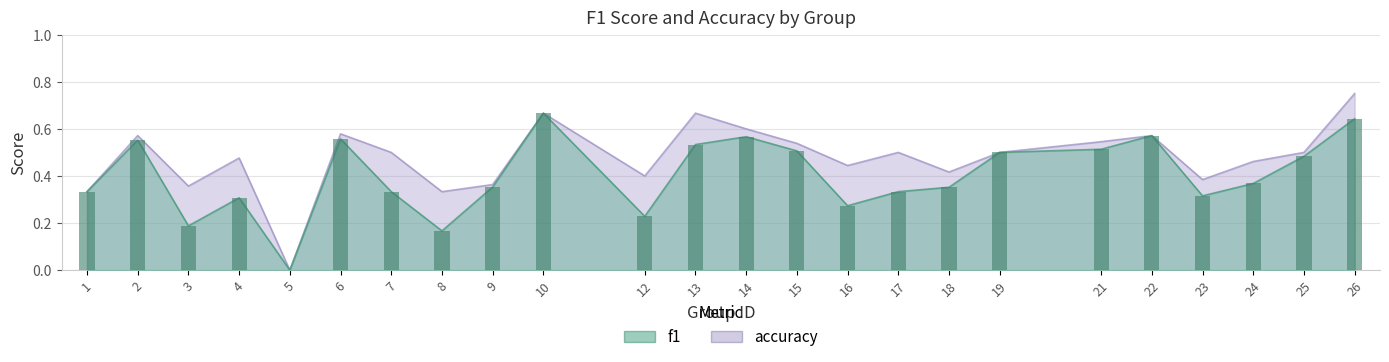

Between 3 and 14, which series saw the biggest shift?

f1